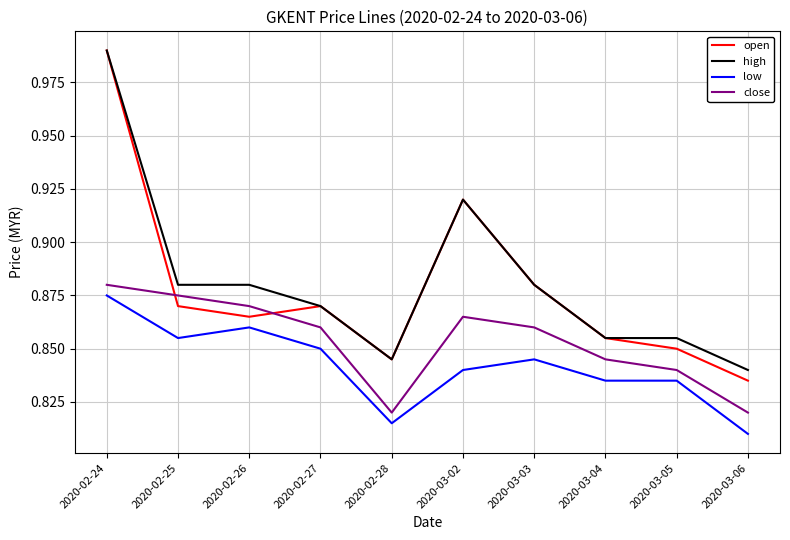

What are all the series names shown in the legend?

open, high, low, close